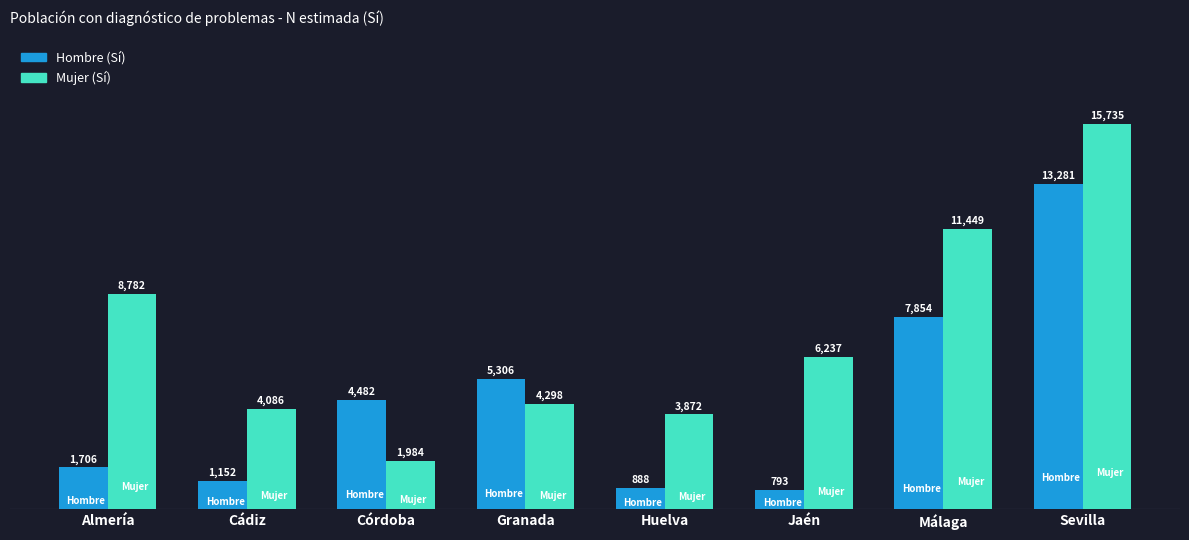

What is the total value across all series at Almería?

10488